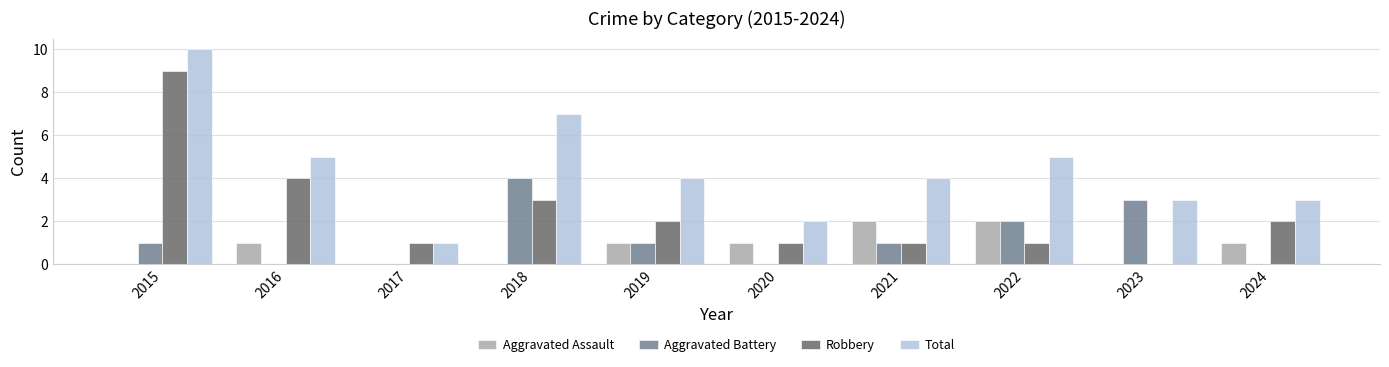

What is the sum of all Aggravated Battery values?

12